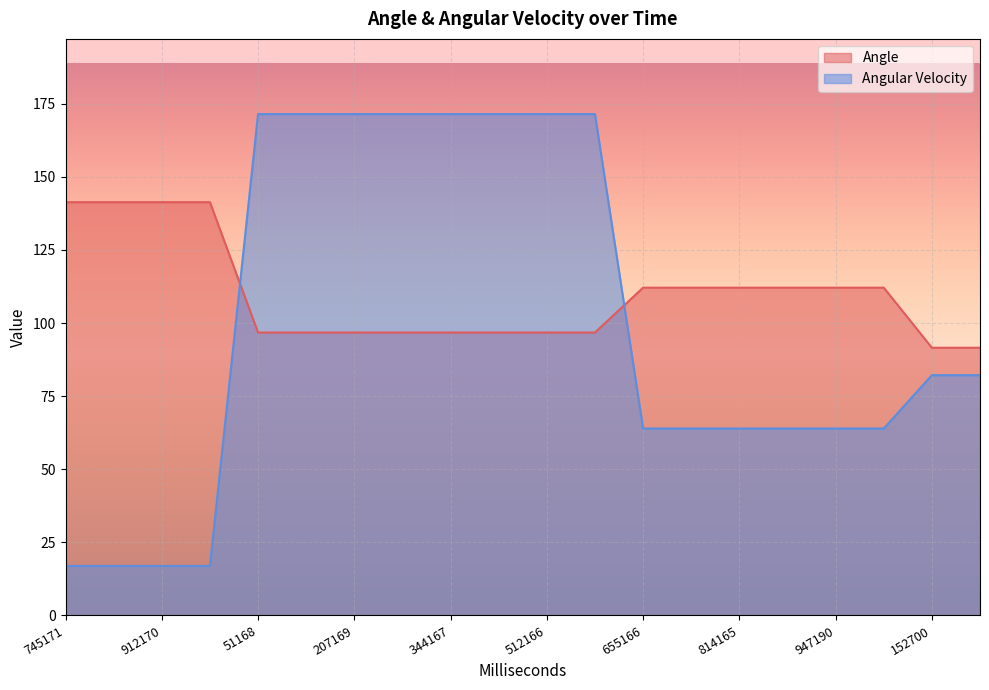

What are all the series names shown in the legend?

Angle, Angular Velocity